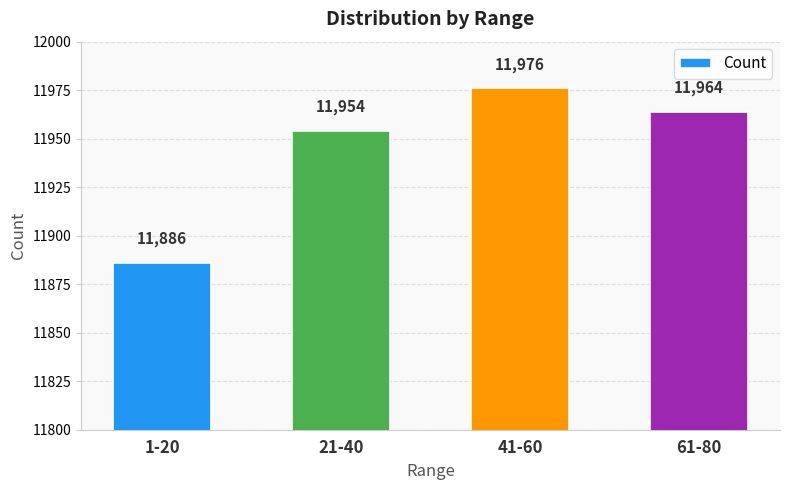

True or false: the data shows 3491 at 41-60.

False